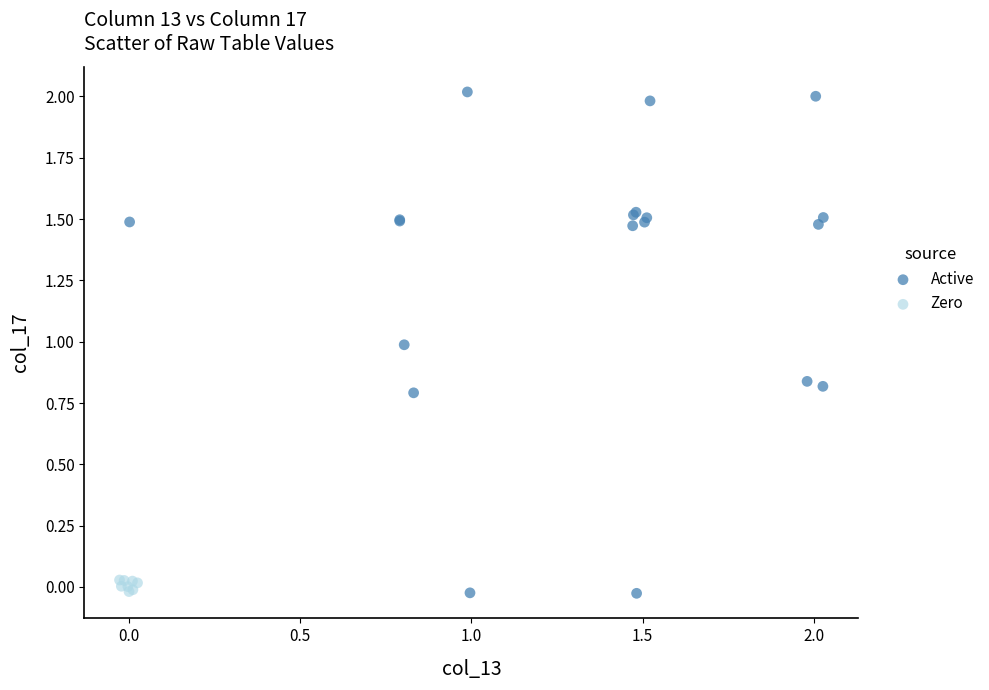

Which series has the largest Y range (max minus min)?

Active